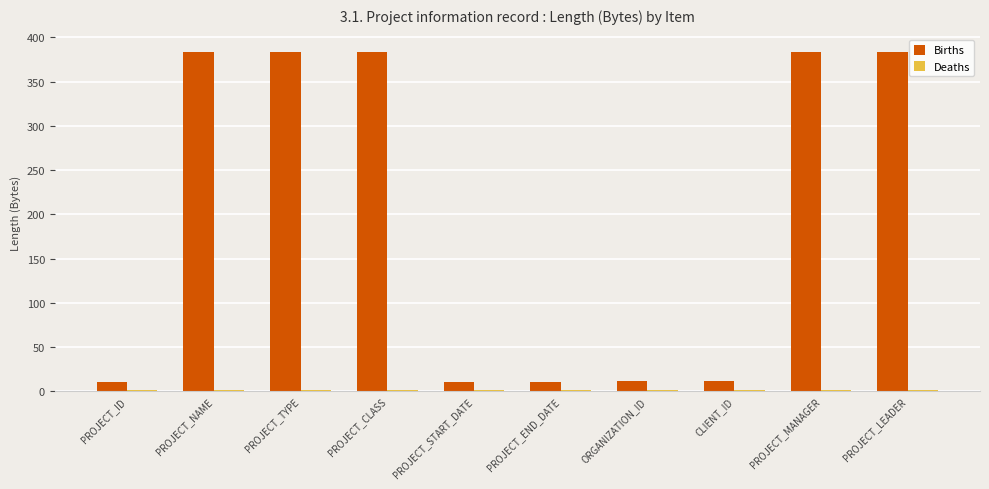

Are the bars grouped side by side (vs. stacked)?

Yes